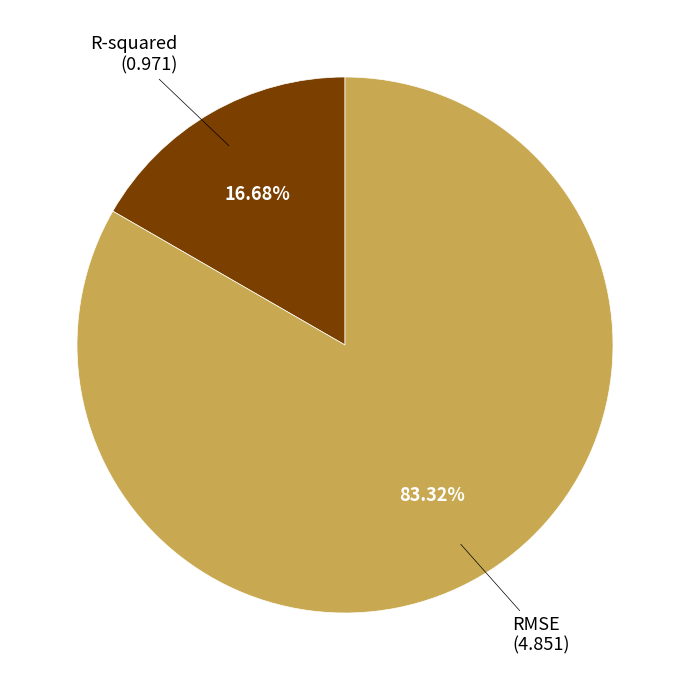

Does any single category account for the majority?

Yes